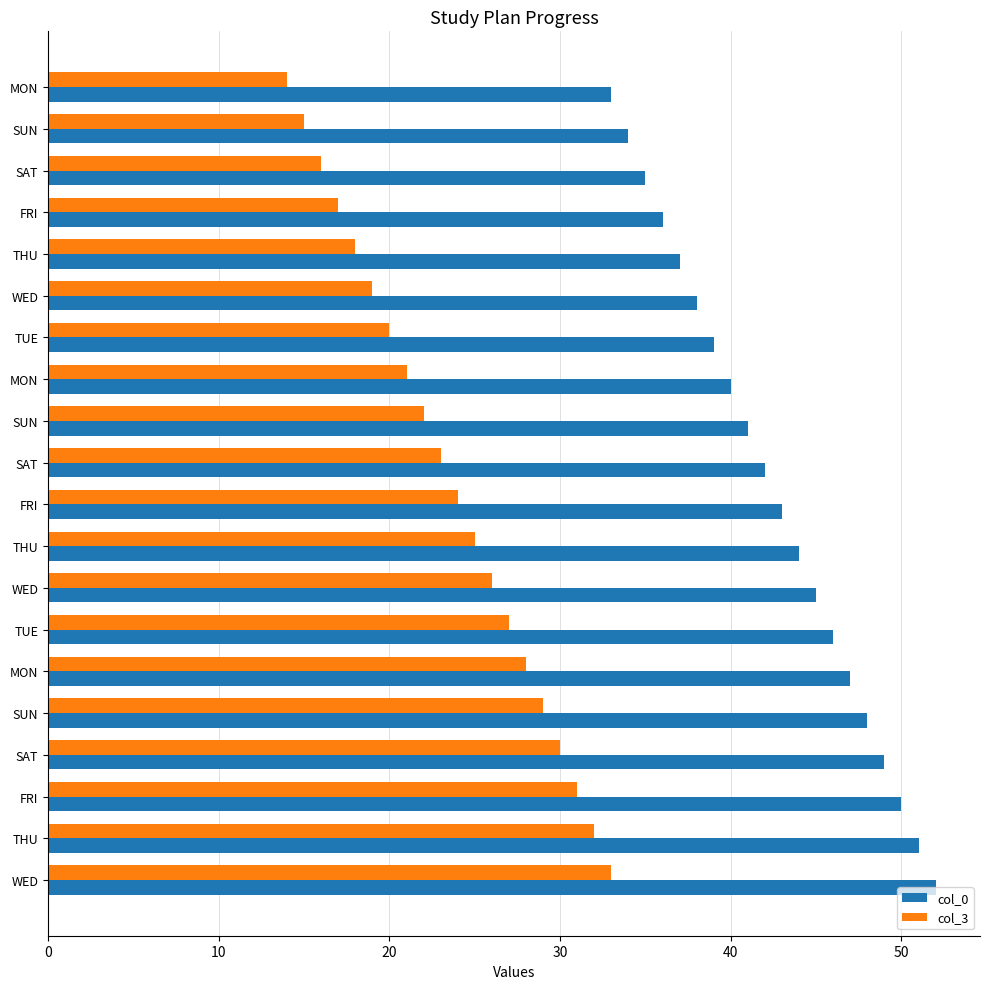

How many values in the col_0 series are below 43?

10